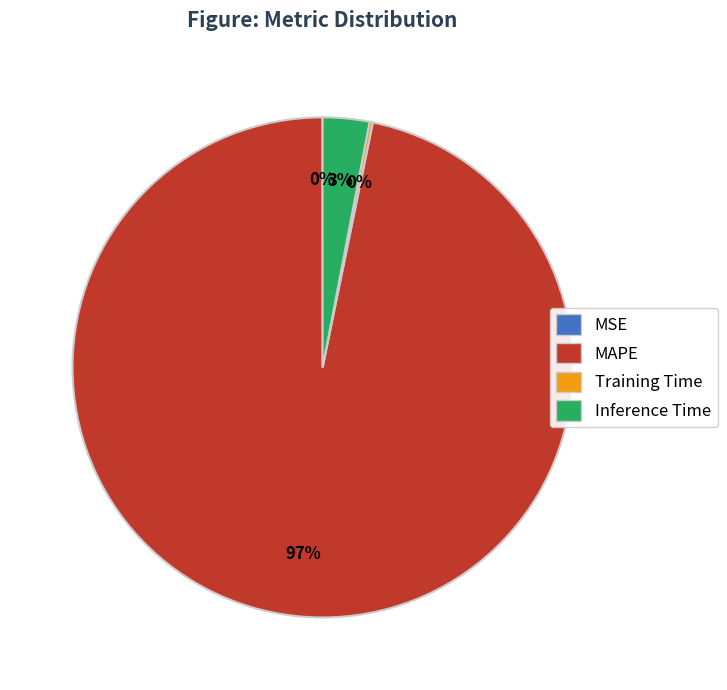

Which category has the biggest portion of the pie?

MAPE